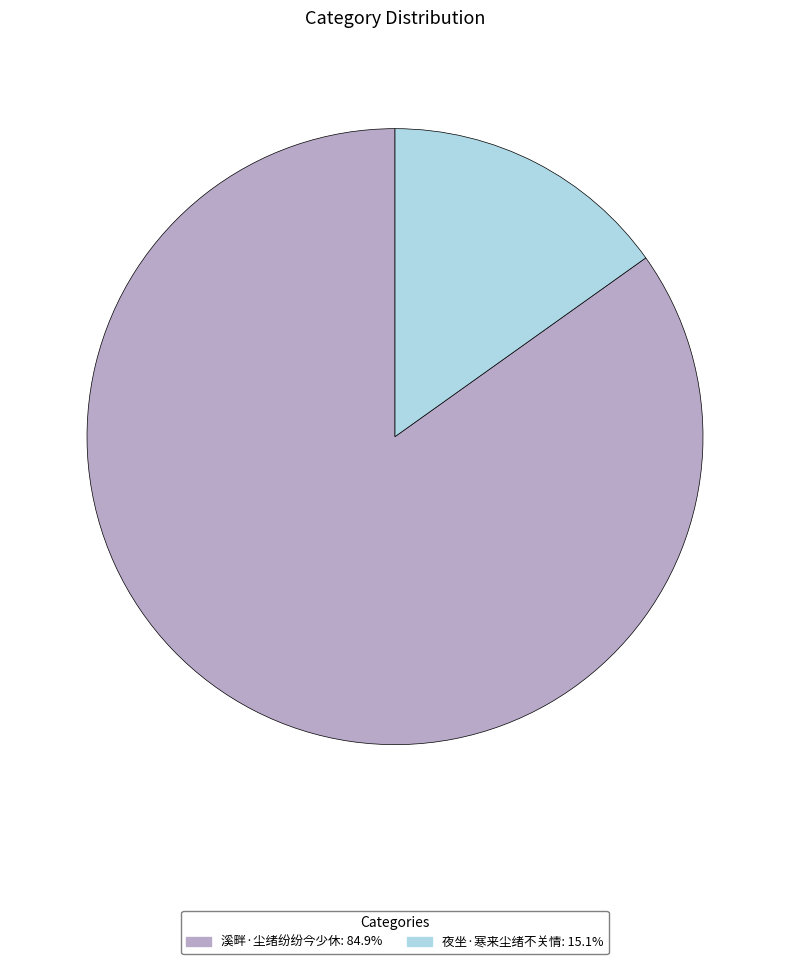

Which slice is the smallest?

夜坐·寒来尘绪不关情